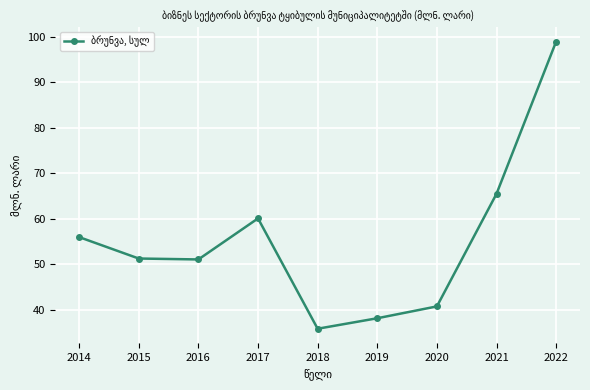

The value at 2018 is 35.9. True or false?

True